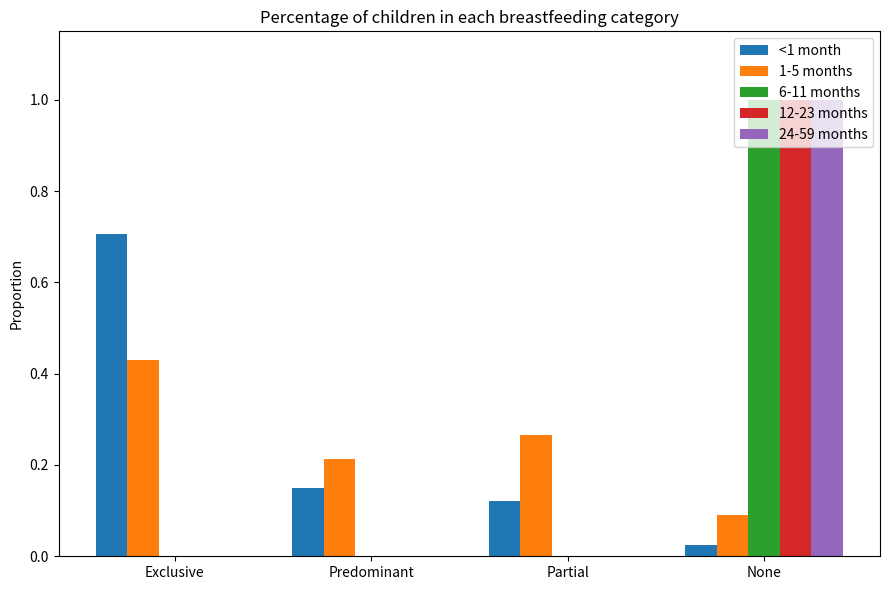

At which label does 12-23 months reach its peak?

None